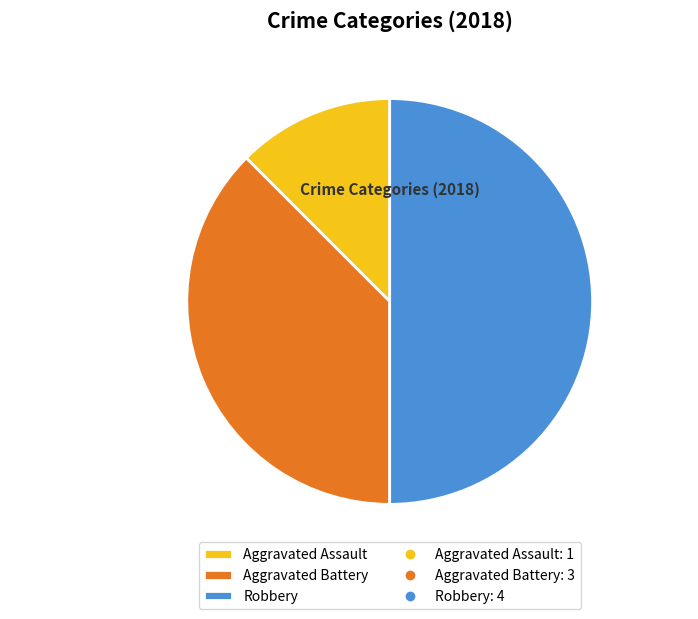

Does Aggravated Assault account for over 50% of the chart?

No